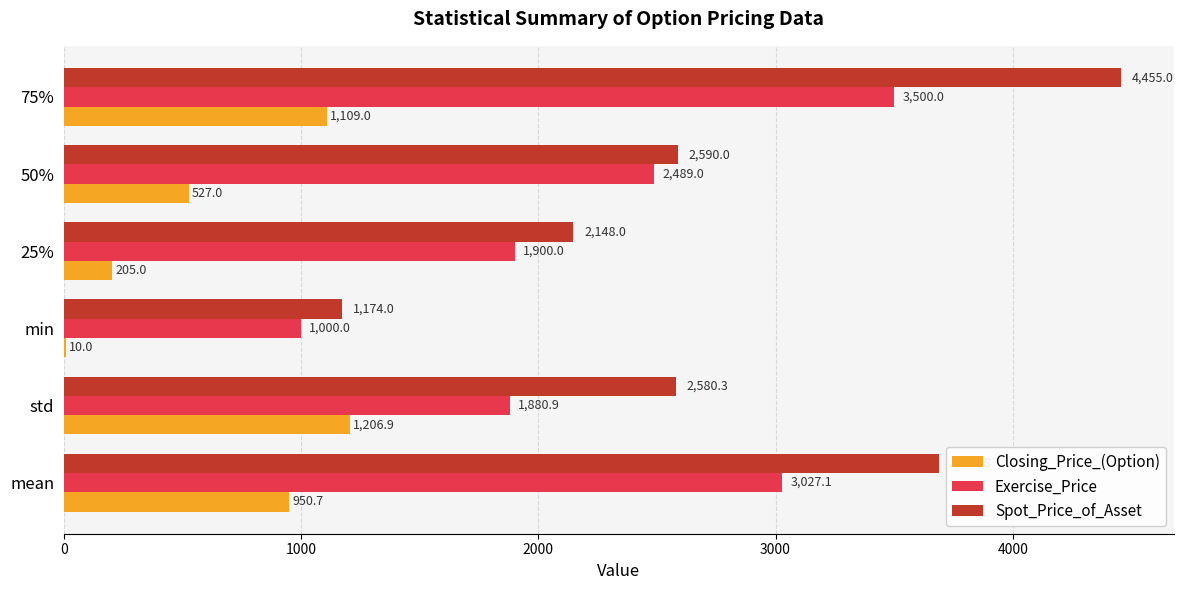

How many series are shown in this chart?

3